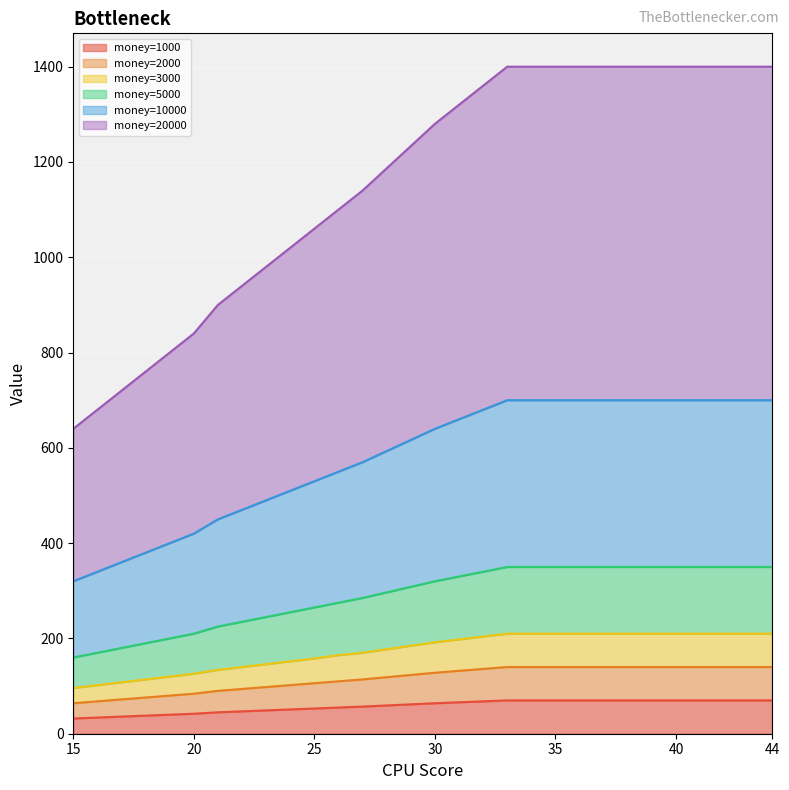

True or false: 1000 and 2000 cross at least once.

False